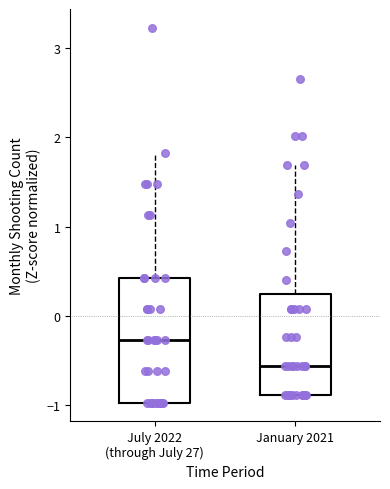

Where does the median line of the box for July 2022 (through July 27) sit on the y-axis? The values are not printed on the chart, so give them approximately, as read against the axis.

-0.3